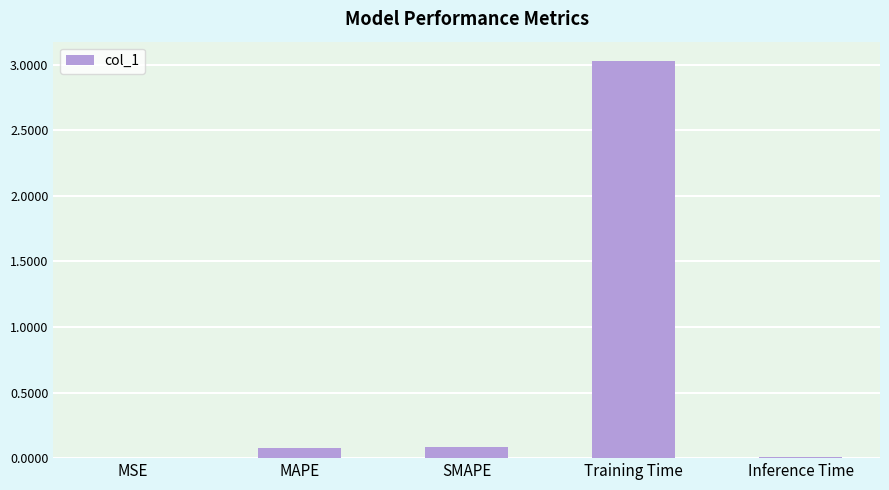

What is the sum of all values?

3.2